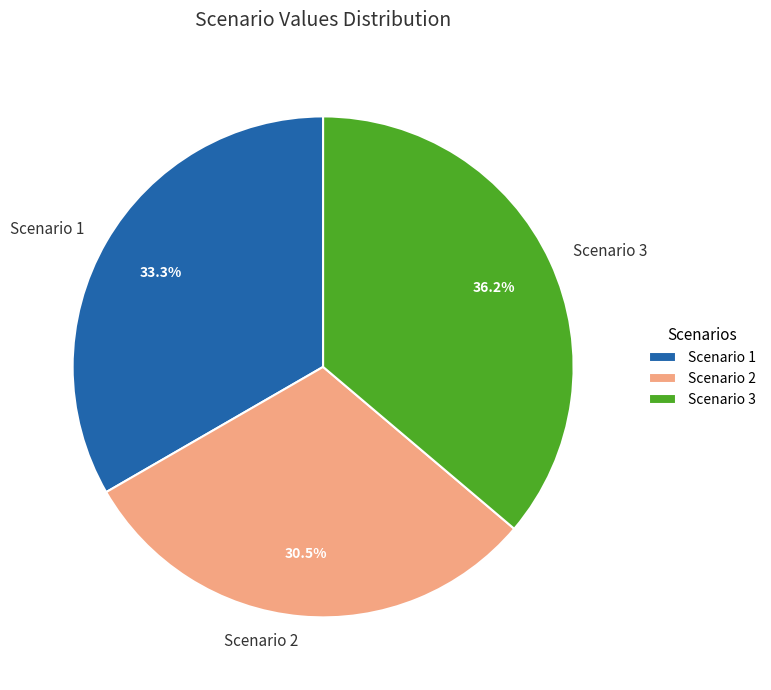

Count the number of slices in the pie.

3